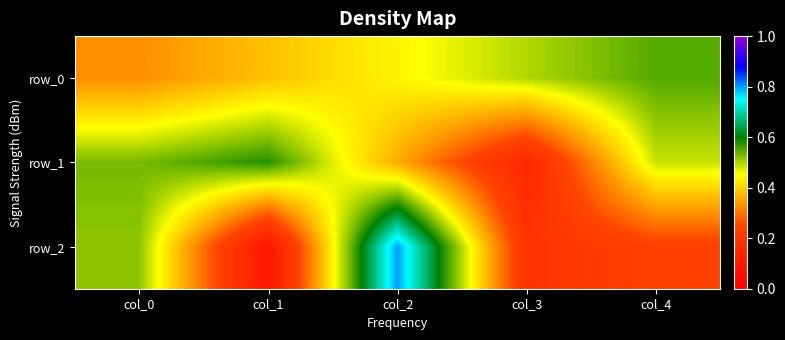

What is the difference between the second highest and second lowest values in the row_0 series?

0.1